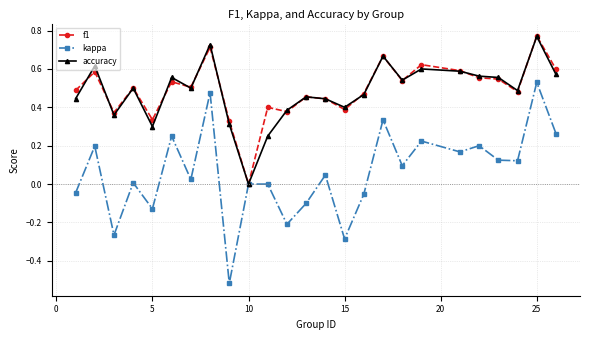

Which series has the widest spread of values?

kappa